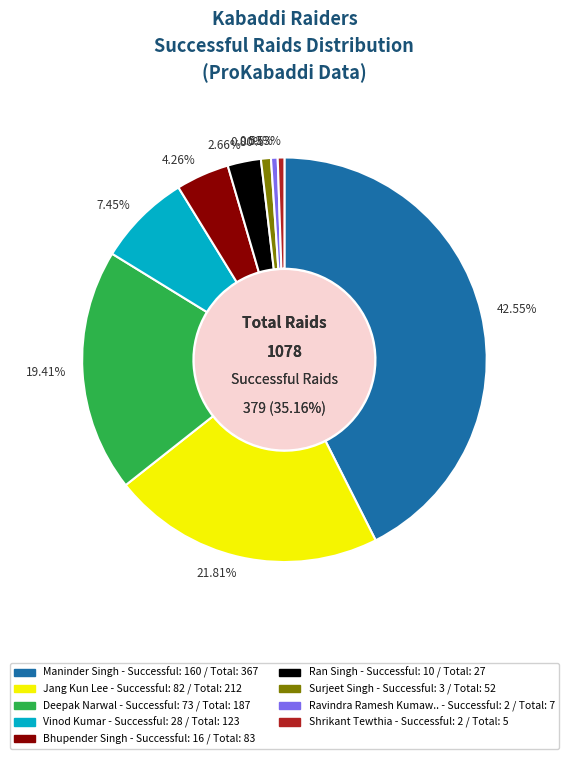

The Deepak Narwal slice represents 32% of the pie. True or false?

False